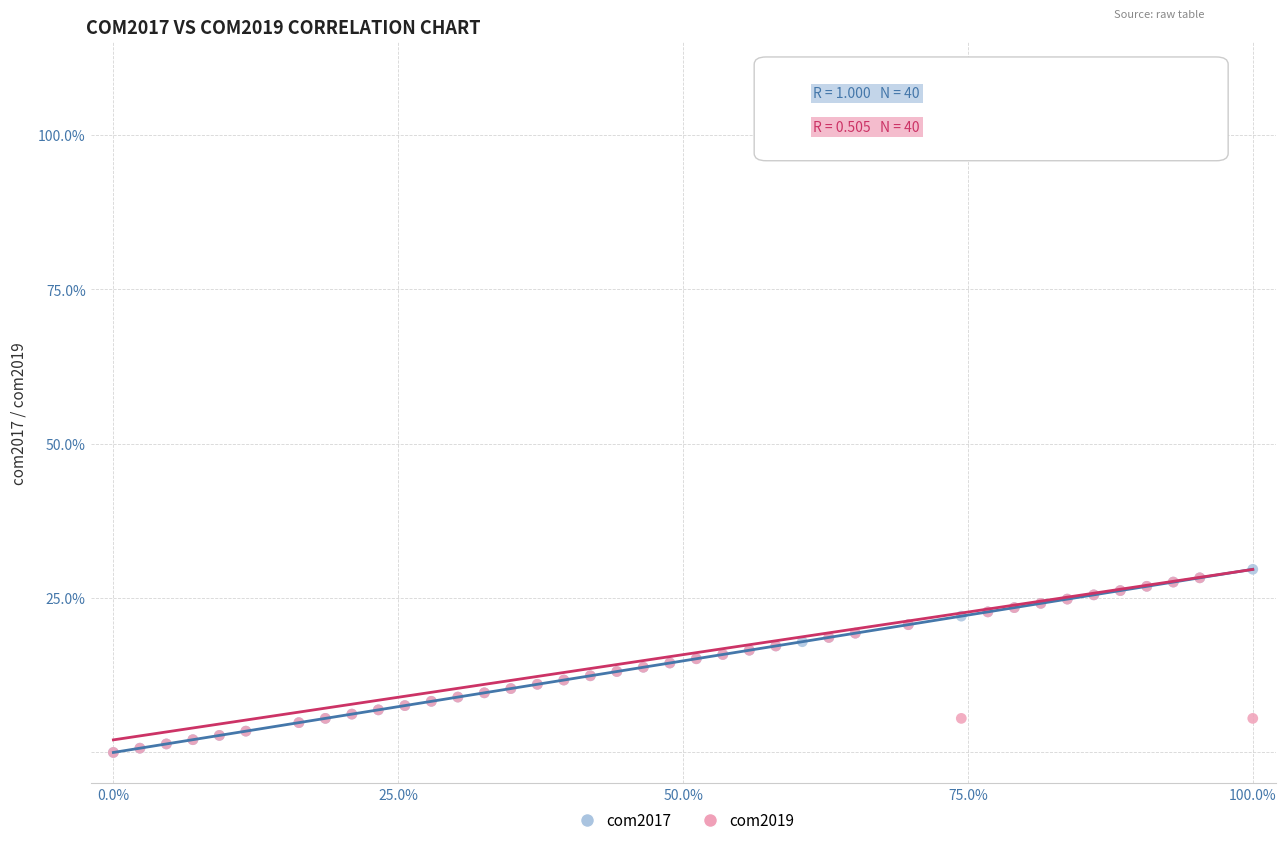

Which series reaches the maximum Y coordinate?

com2019